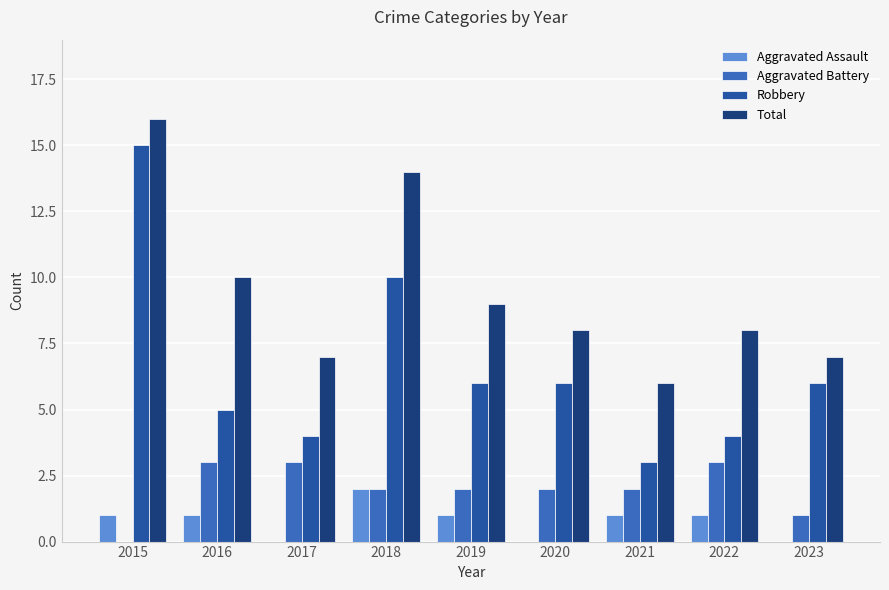

Which series changed the most between 2018 and 2020?

Total